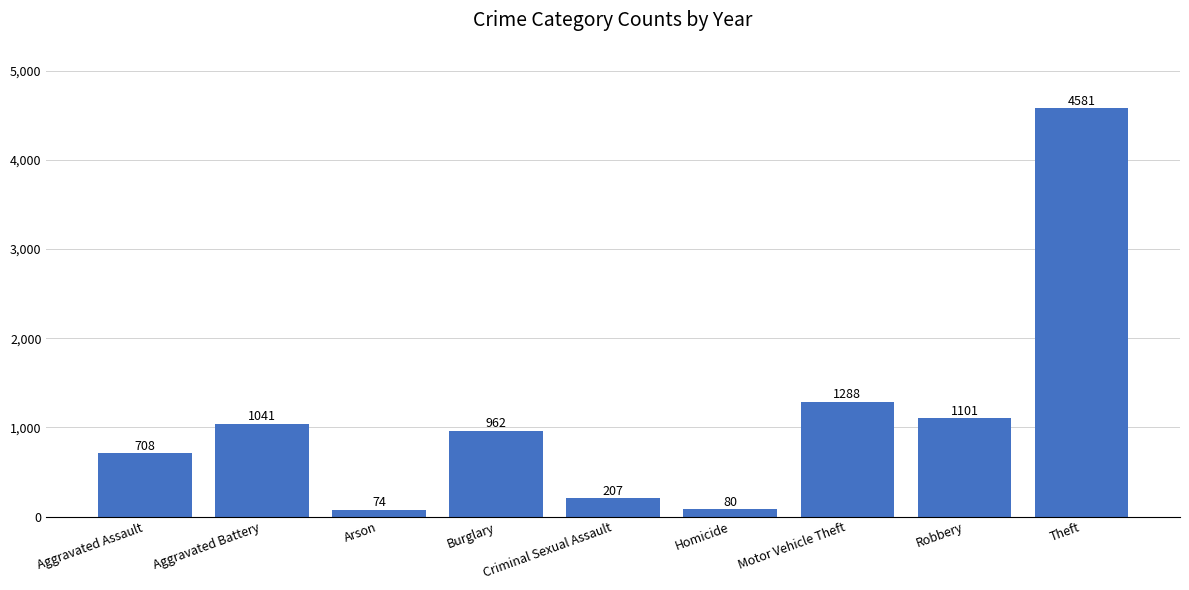

How many categories are shown in the chart?

9